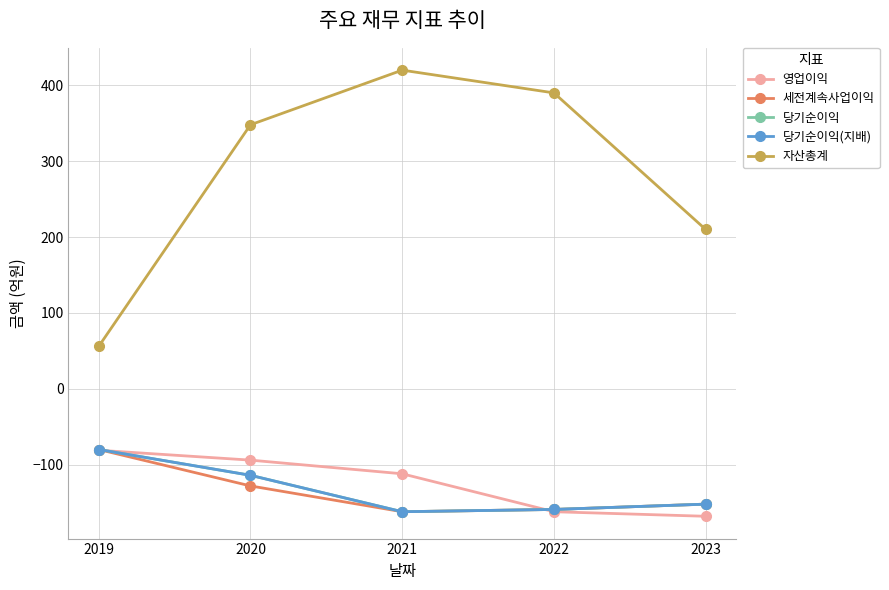

The value of 당기순이익(지배) at 2021 is -162. True or false?

True